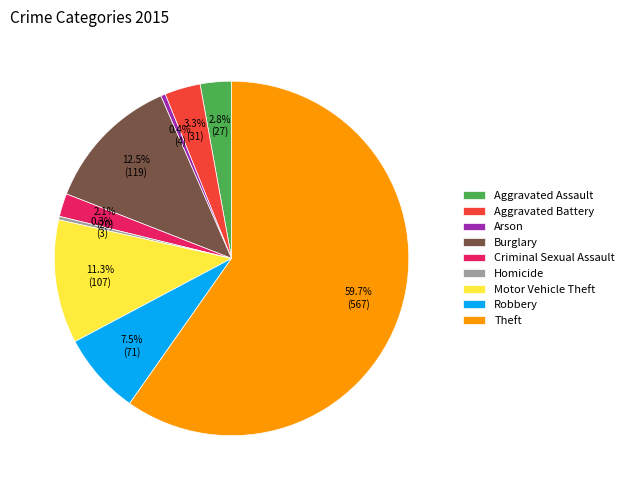

Combined, what portion of the pie is Aggravated Battery and Aggravated Assault?

6.1%